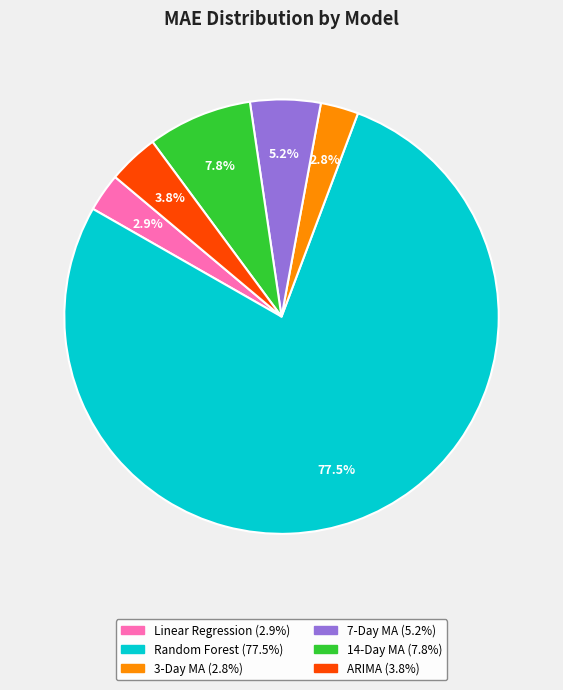

How many slices are in this pie chart?

6